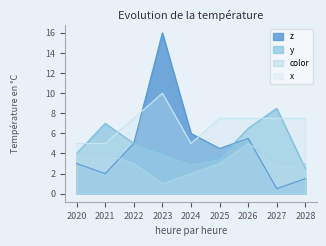

Where is x nearest to the value 7?

2022